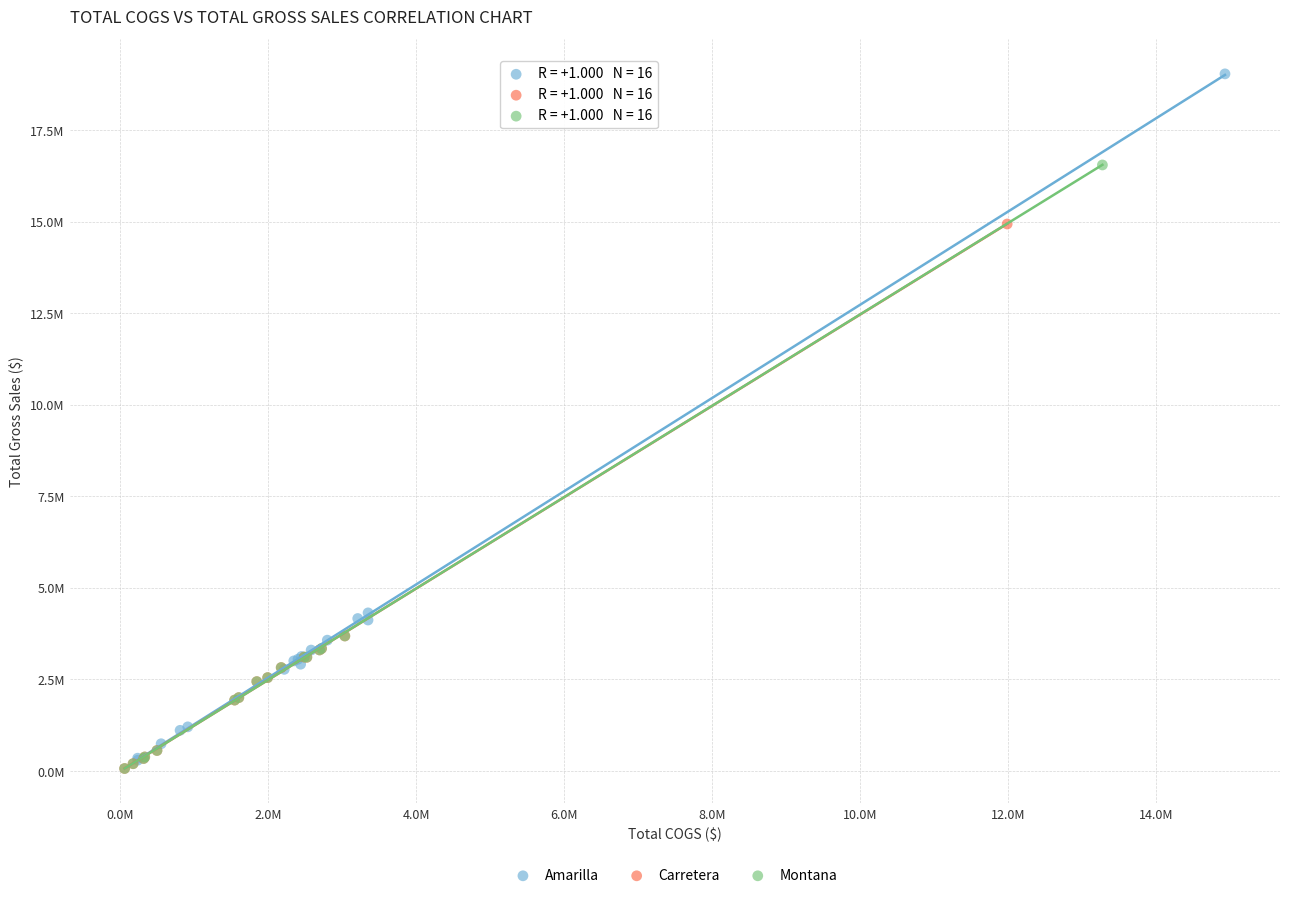

What are all the series names shown in the legend?

Amarilla, Carretera, Montana